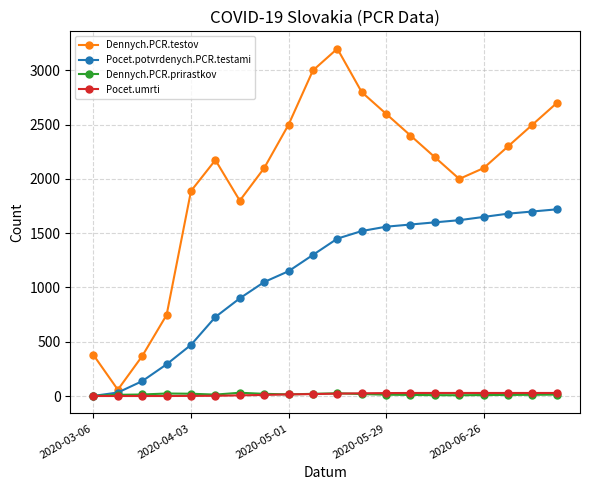

At how many categories does at least one series exceed 1377?

16